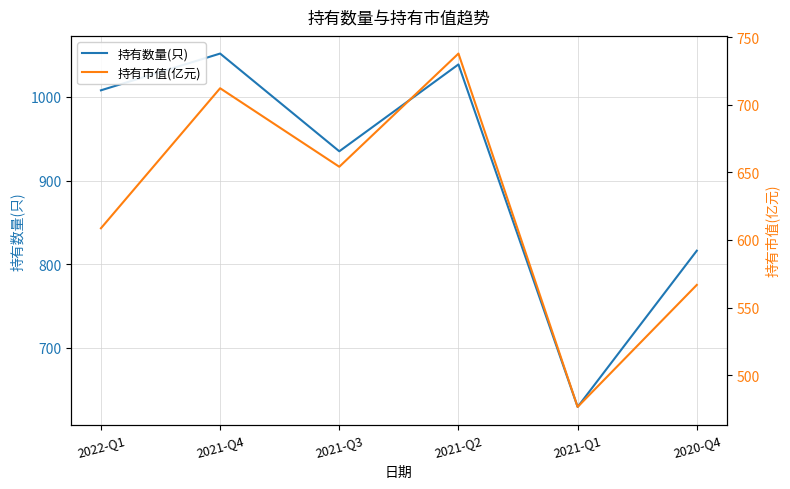

How many lines are shown in the chart?

2